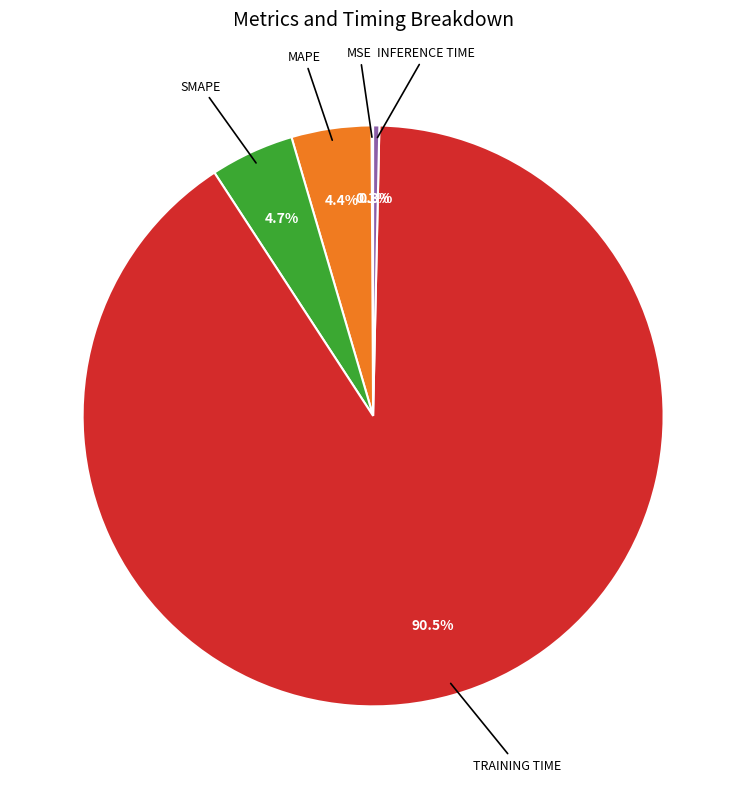

Is there any slice that represents more than half of the pie?

Yes